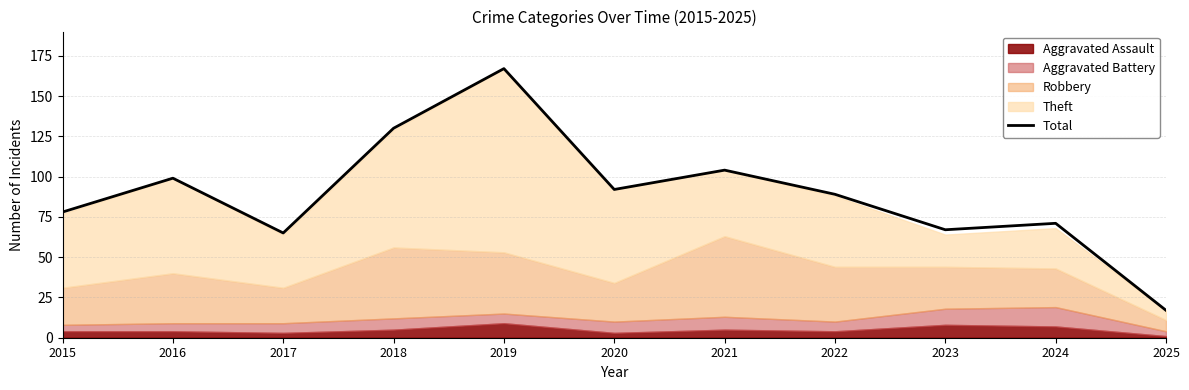

True or false: the data shows 71 at 2024.

True